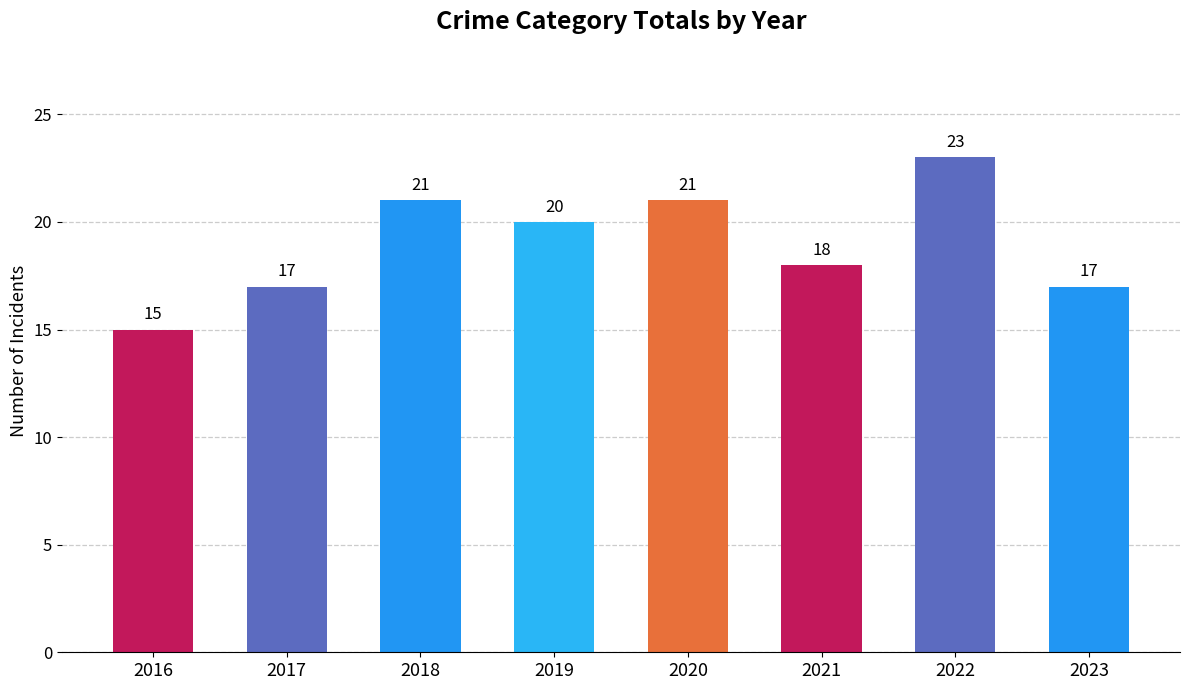

Approximately how many times larger is the value at 2016 compared to 2018?

0.7